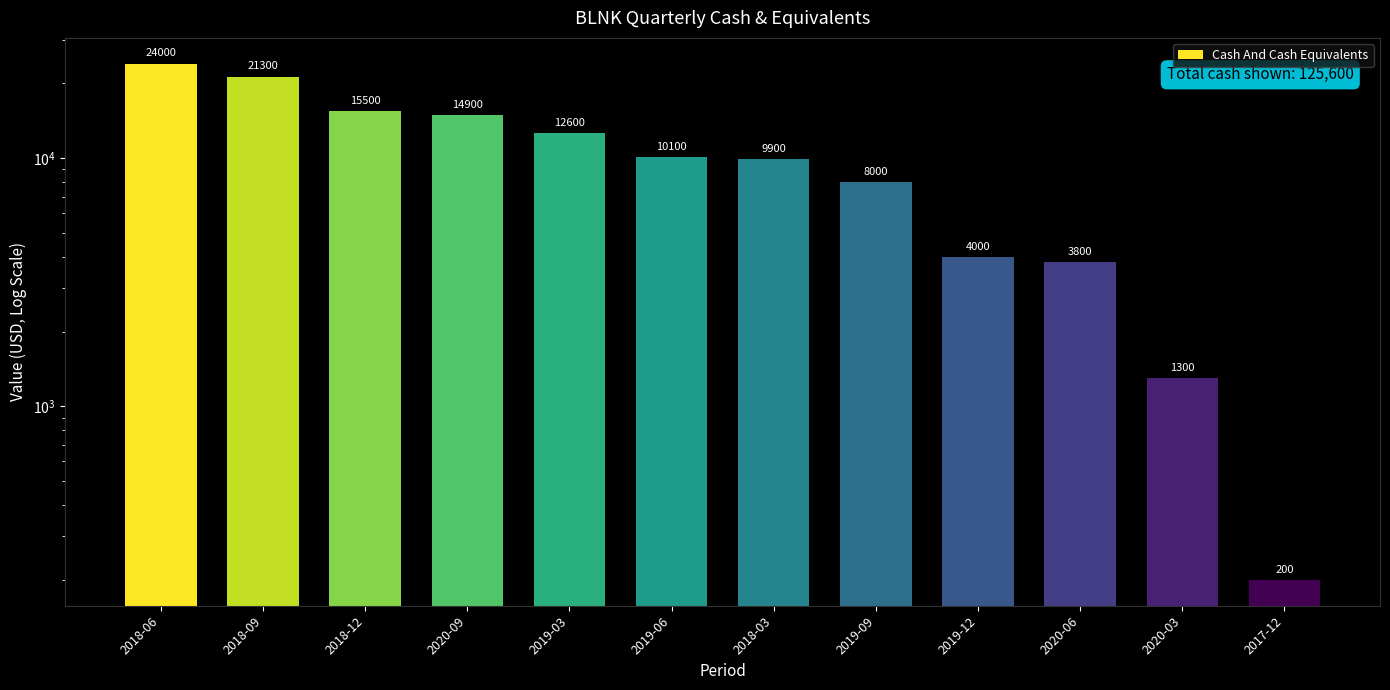

What is the difference between the maximum and minimum values?

23800